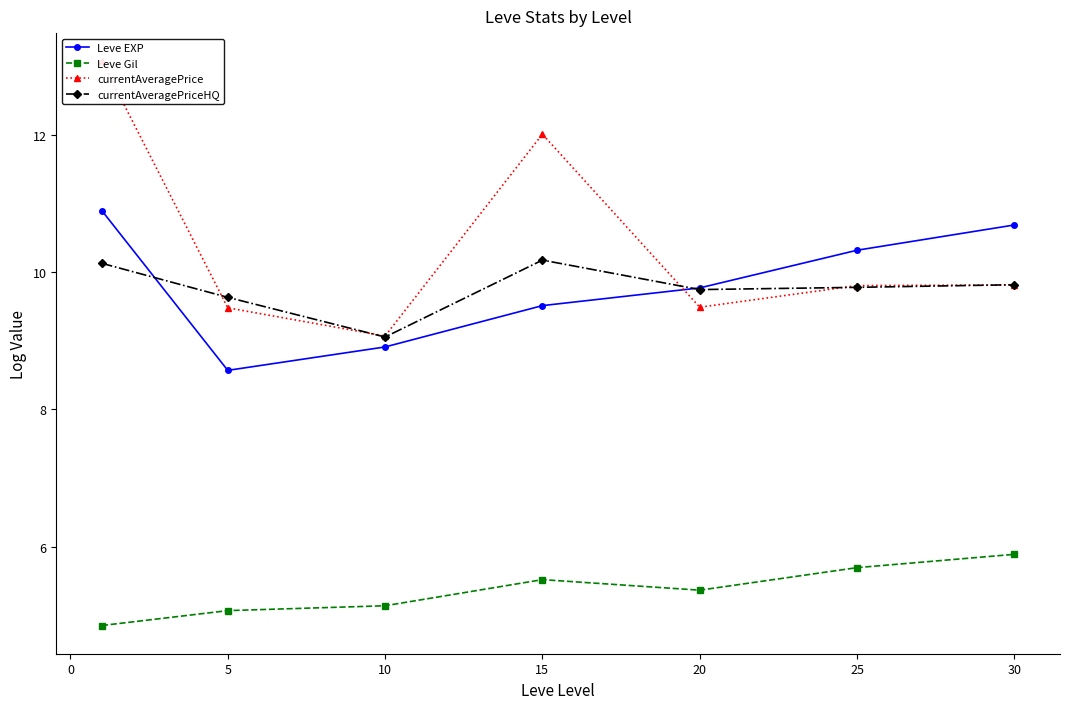

What are all the series names shown in the legend?

Leve EXP, Leve Gil, currentAveragePrice, currentAveragePriceHQ